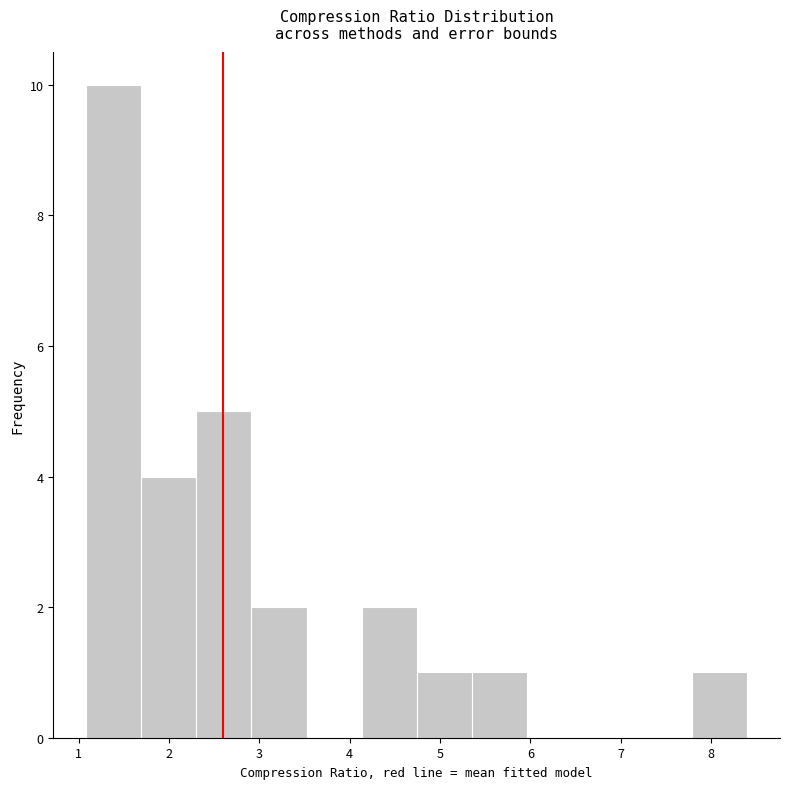

Which range on the x-axis has the tallest bar?

1.1 to 1.7